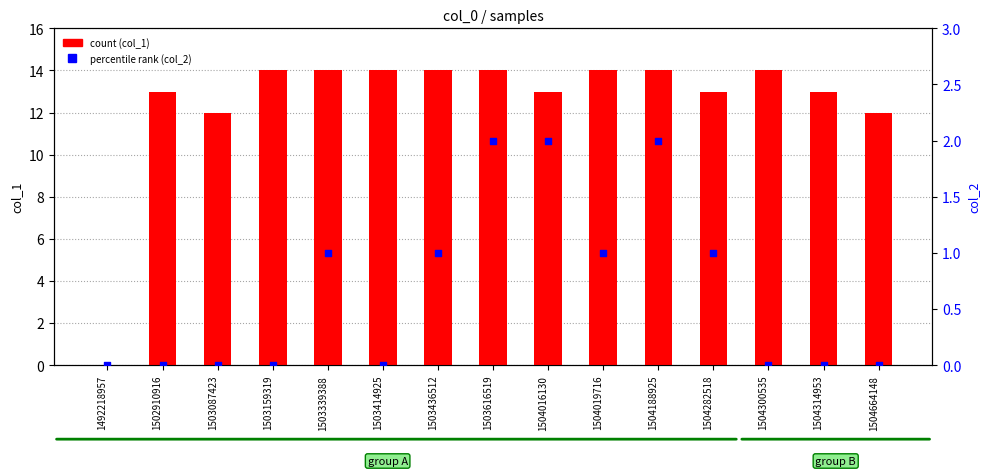

At which category is the sum across all series the highest?

1503616519